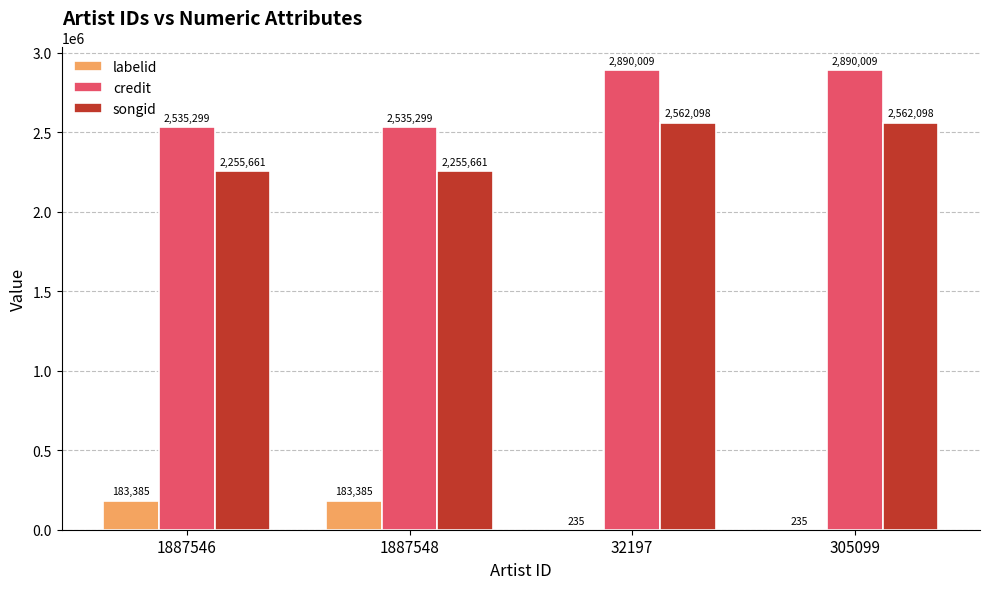

What is the sum of all credit values?

10850616